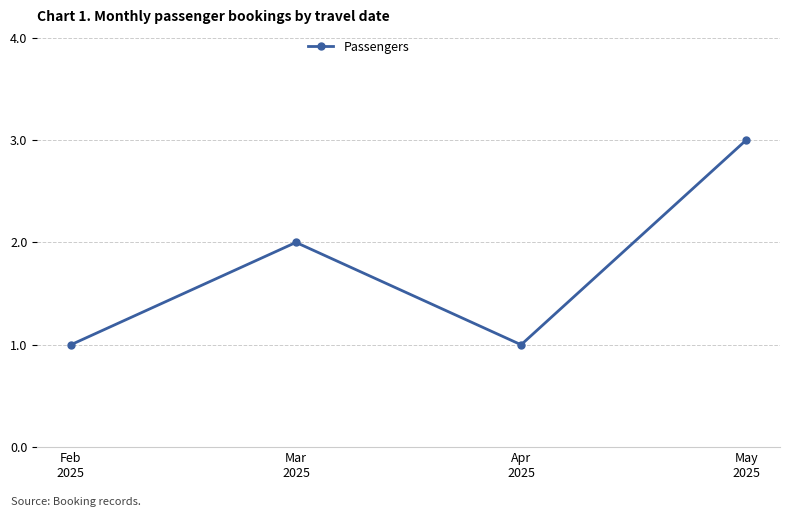

How many values are below 2?

2